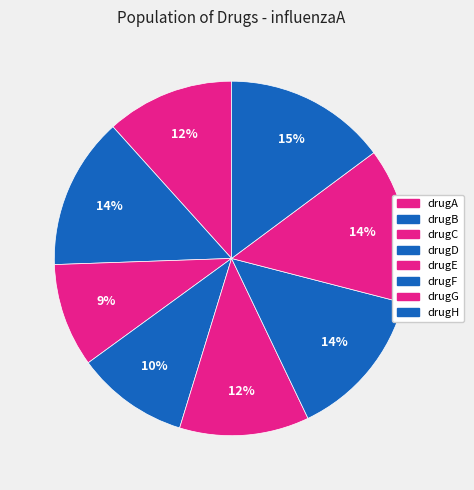

What percentage do drugB and drugE together represent?

25.7%